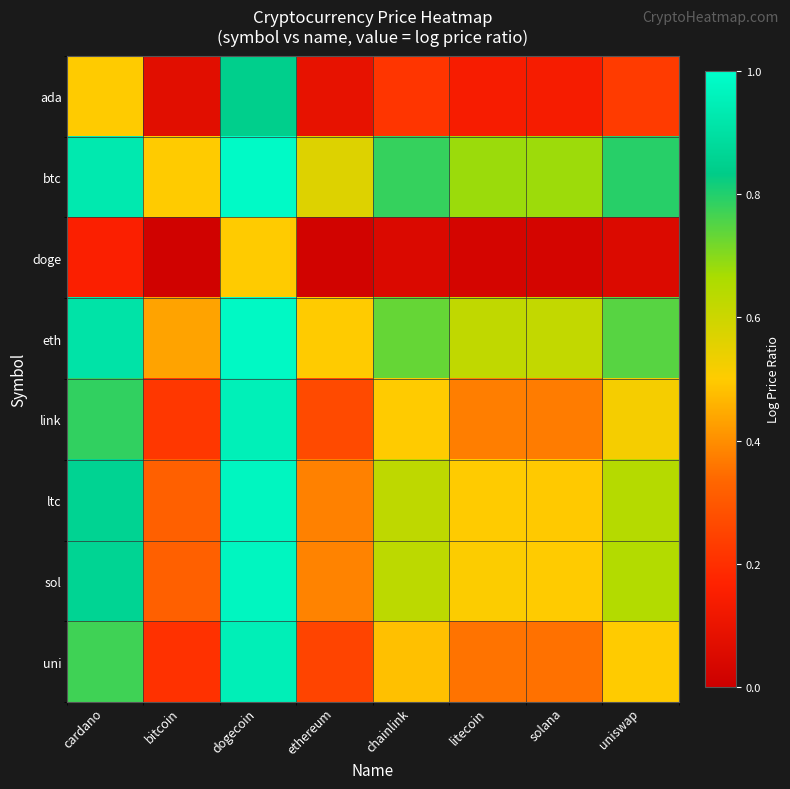

Between bitcoin and litecoin, which is larger?

litecoin